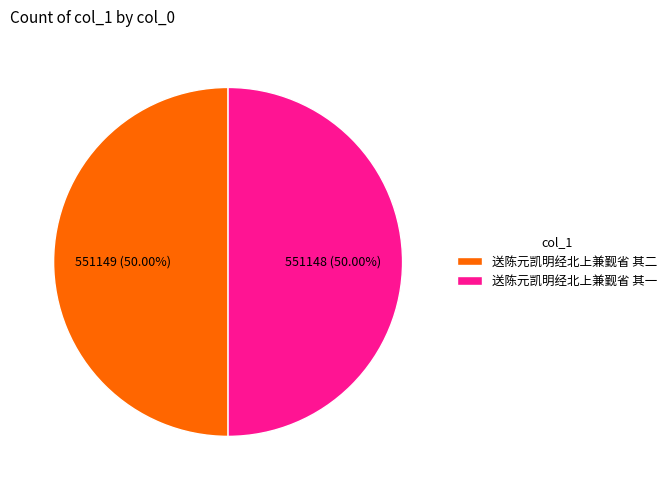

Approximately how many times larger is the value at 送陈元凯明经北上兼觐省 其一 compared to 送陈元凯明经北上兼觐省 其二?

1.0